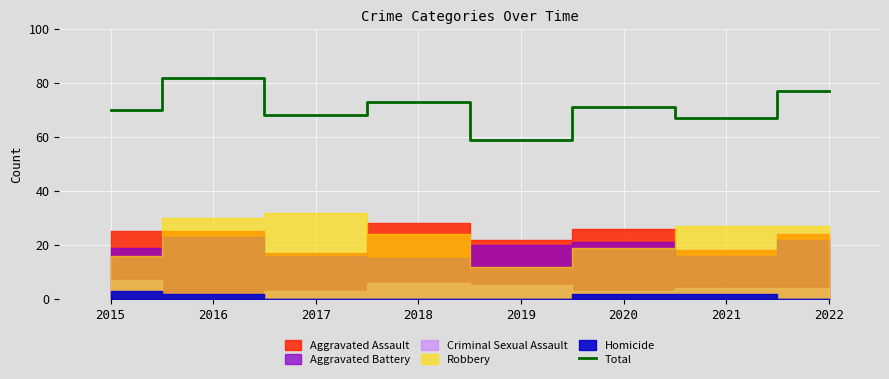

What is the greatest value displayed?

82